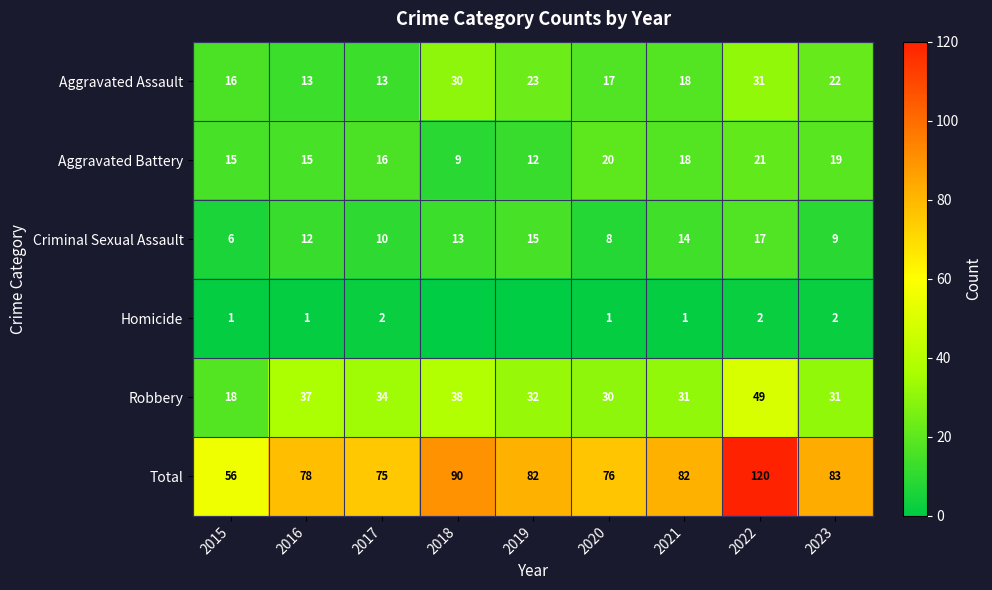

At which label is Total closest to 88?

2018